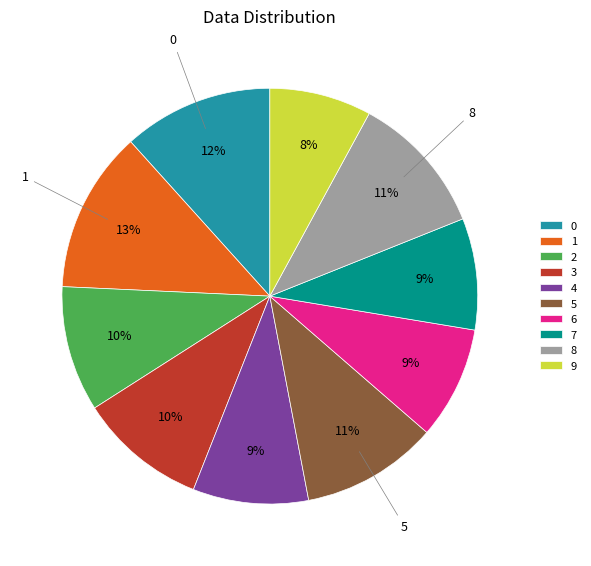

To the nearest percent, what is the average slice percentage?

10%